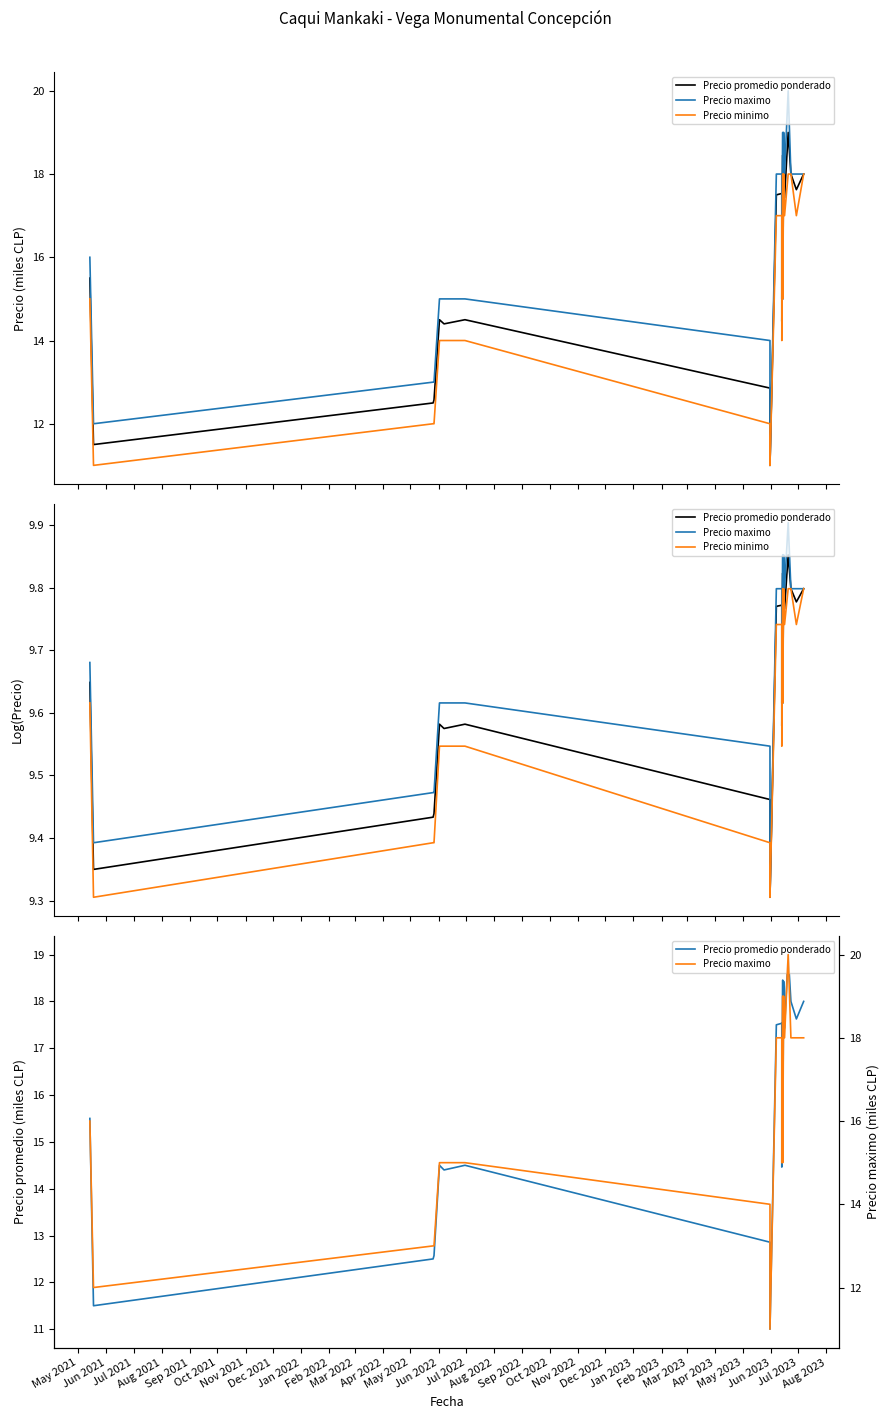

Between Oct 2021 and Jul 2022, which is larger?

Jul 2022